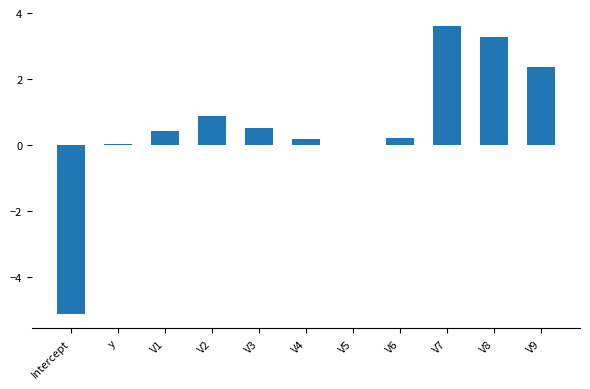

What is the change in value from Intercept to V4?

+5.3